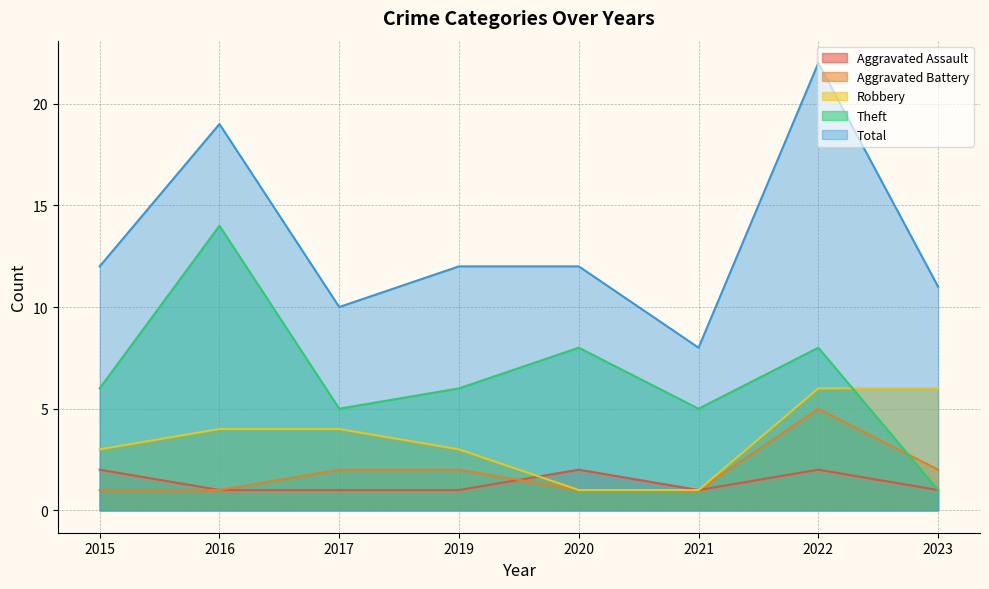

List the labels in order of Aggravated Battery value, largest first.

2022, 2017, 2019, 2023, 2015, 2016, 2020, 2021